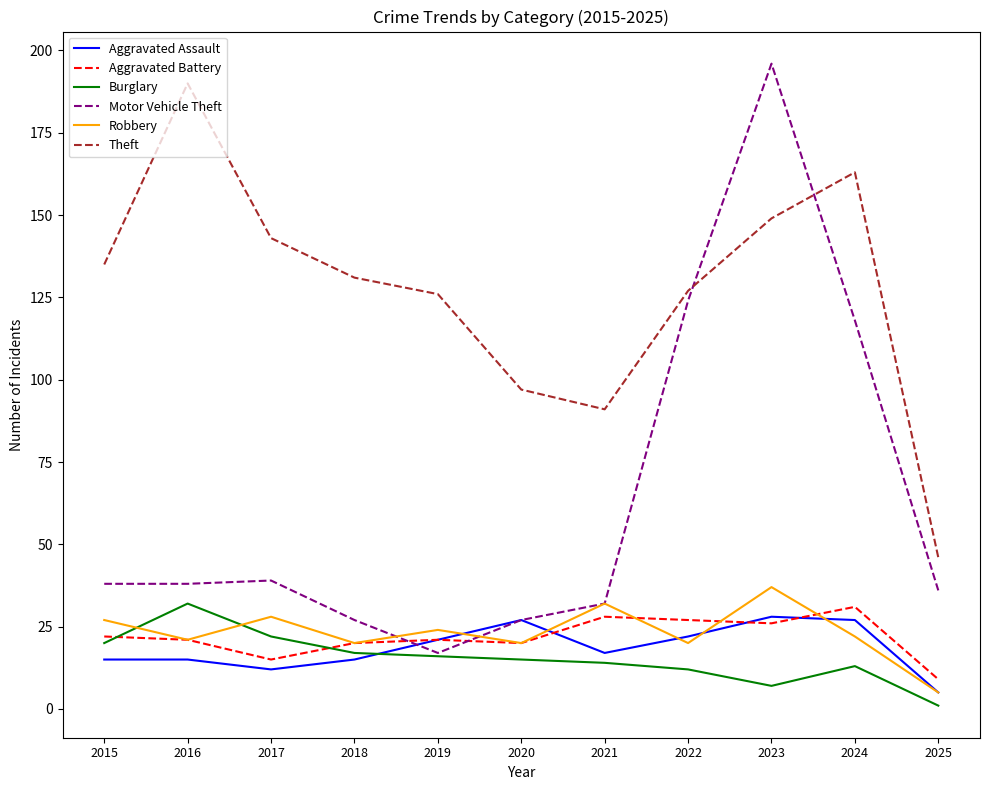

Where does the Robbery series first go above 22?

2015